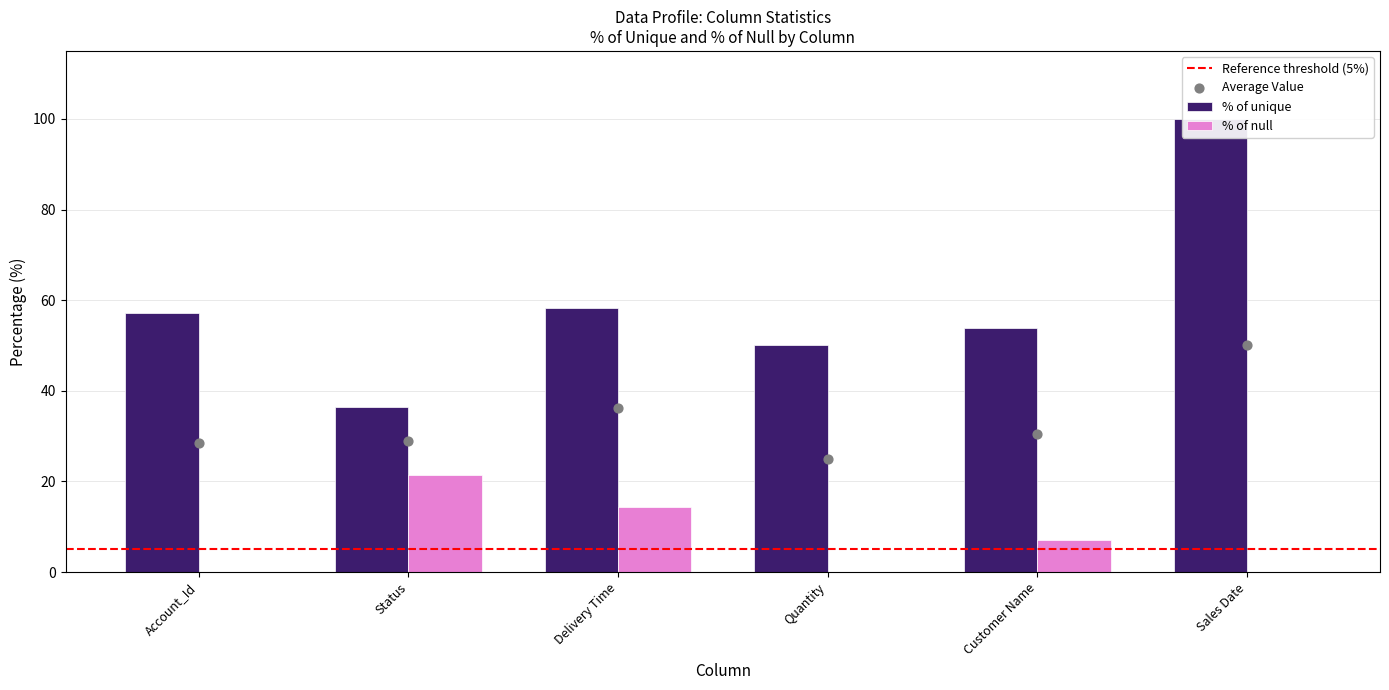

Which series contains the highest Y value?

% of unique